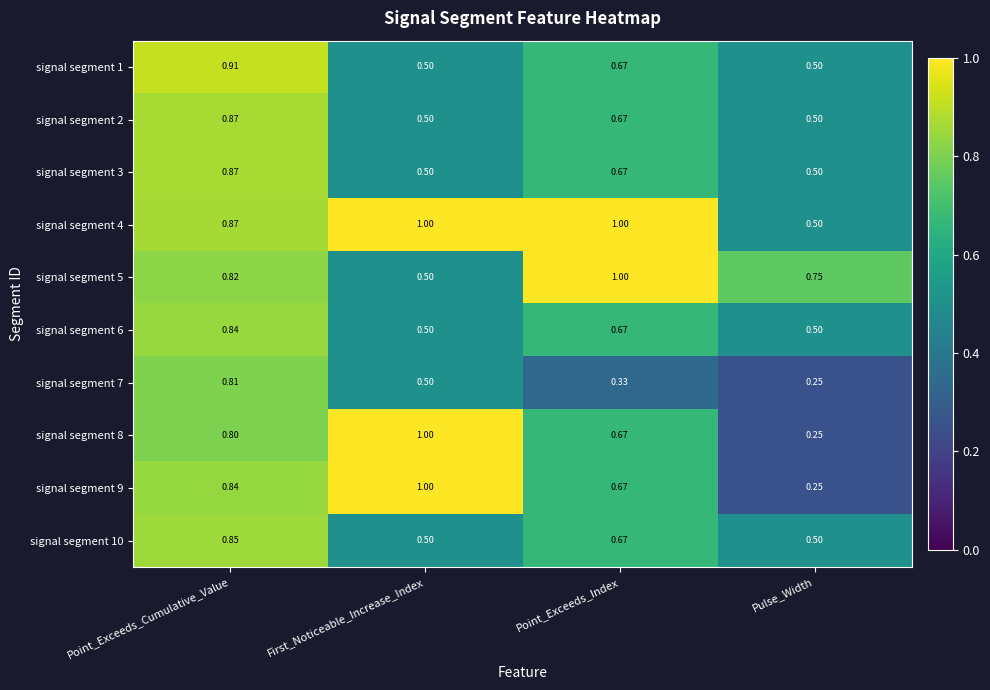

At which category is the sum across all series the highest?

Point_Exceeds_Cumulative_Value